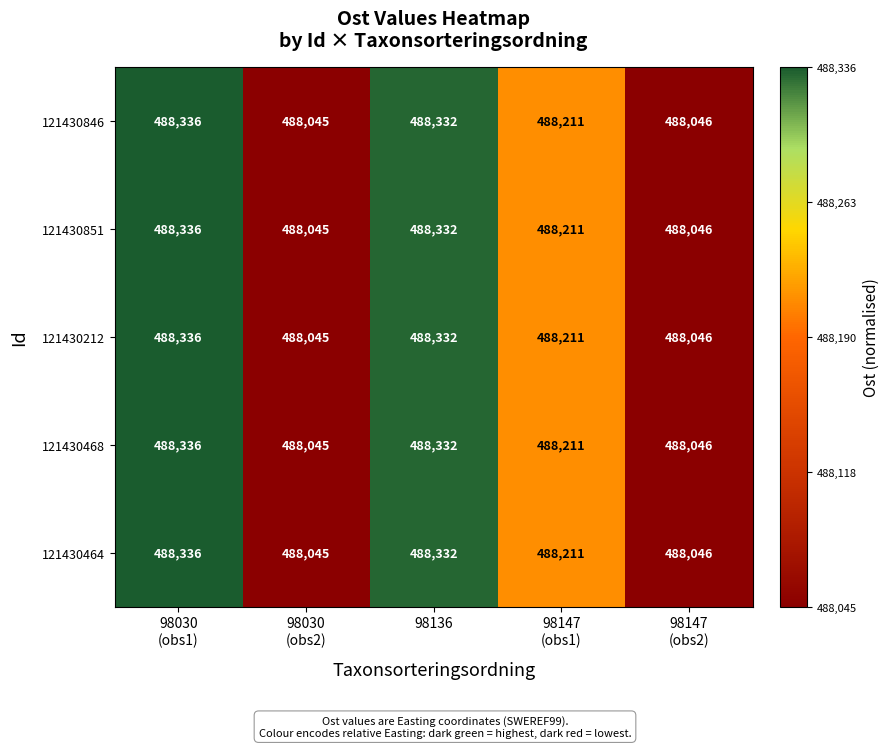

The 121430851 series shows 488332 at 98136. True or false?

True